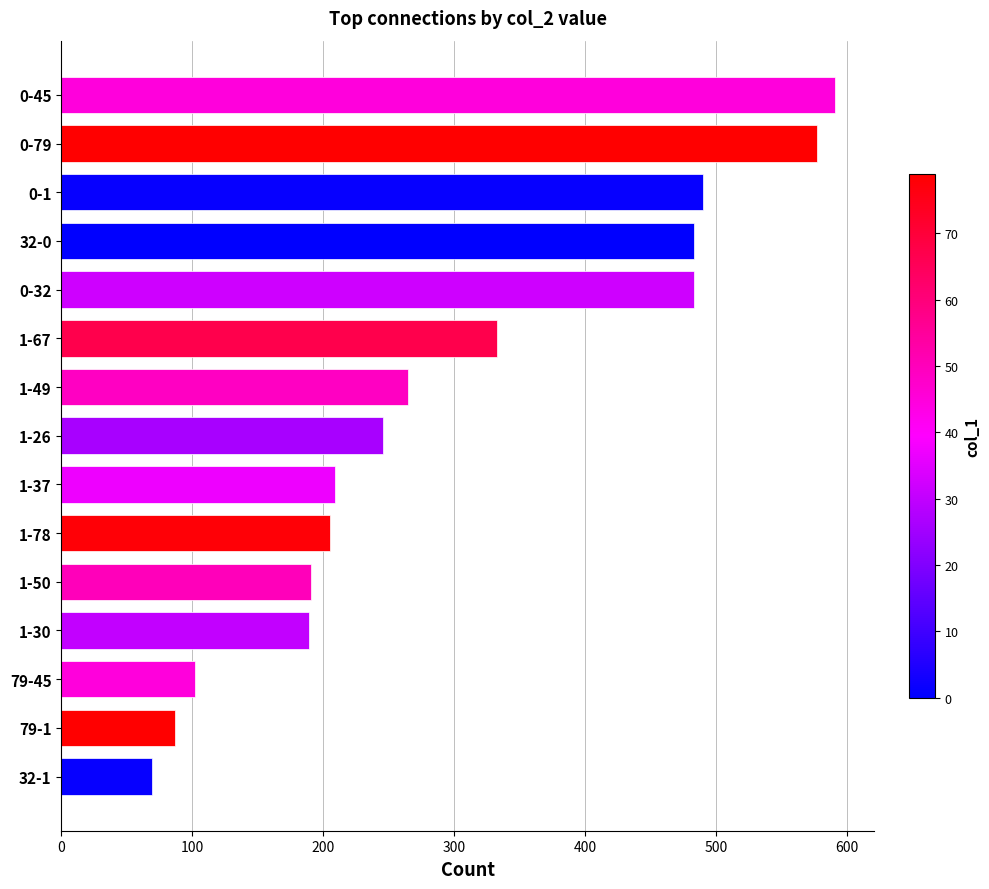

Which category has the lowest value across all series?

32-1